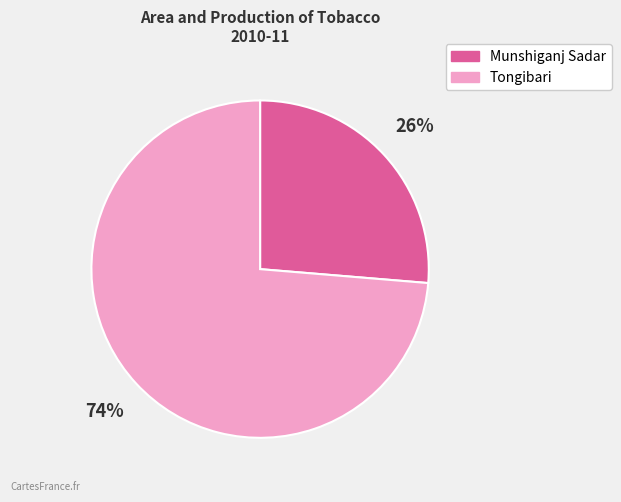

Is the sum of Munshiganj Sadar and Tongibari greater than half?

Yes